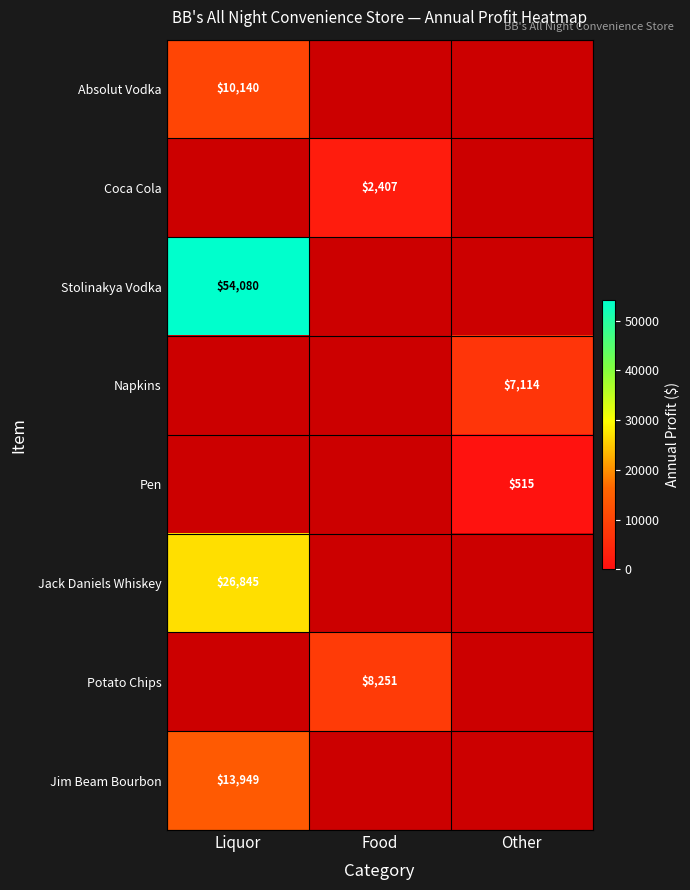

The Absolut Vodka series shows 18134 at Liquor. True or false?

False